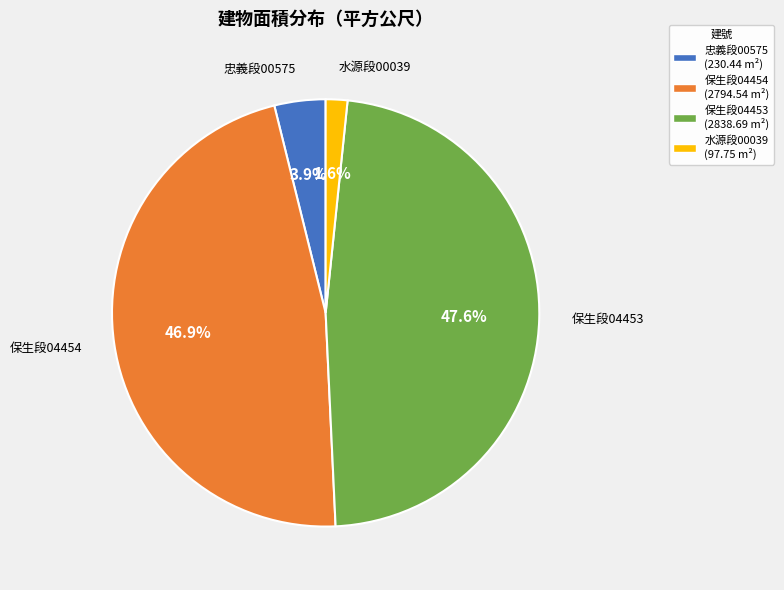

Is there any slice that represents more than half of the pie?

No